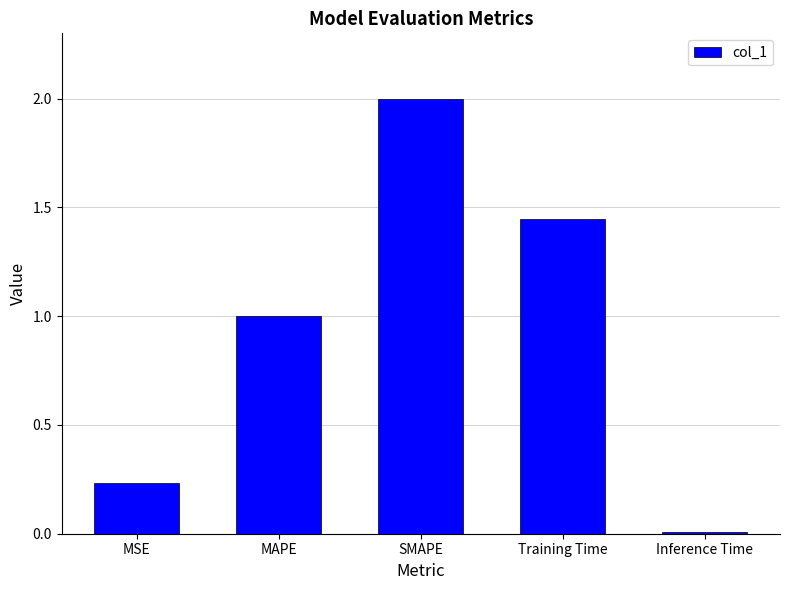

What is the sum of the values at MSE and Training Time?

1.7